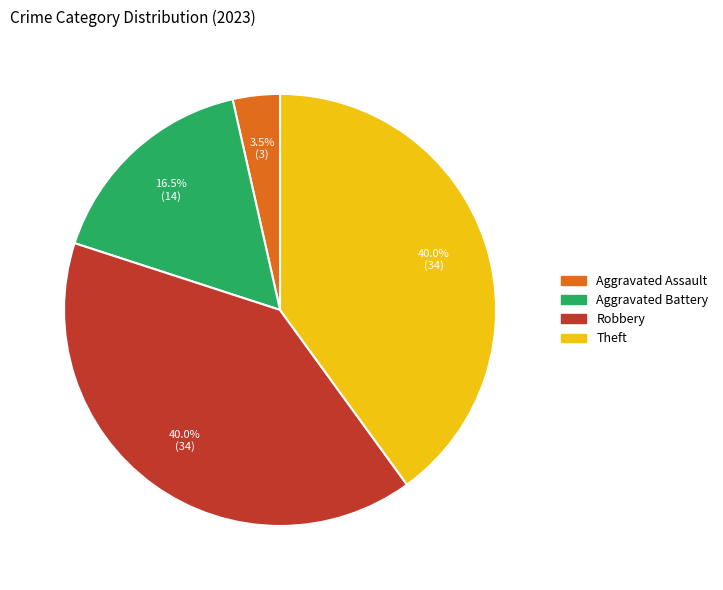

Is there any slice that represents more than half of the pie?

No